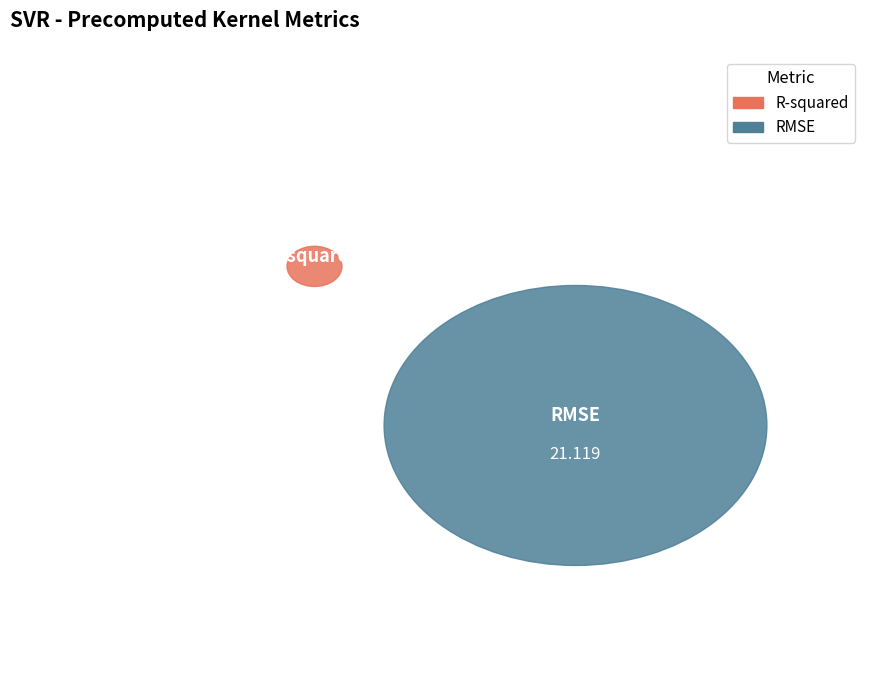

To the nearest percent, what portion does R-squared represent?

2%